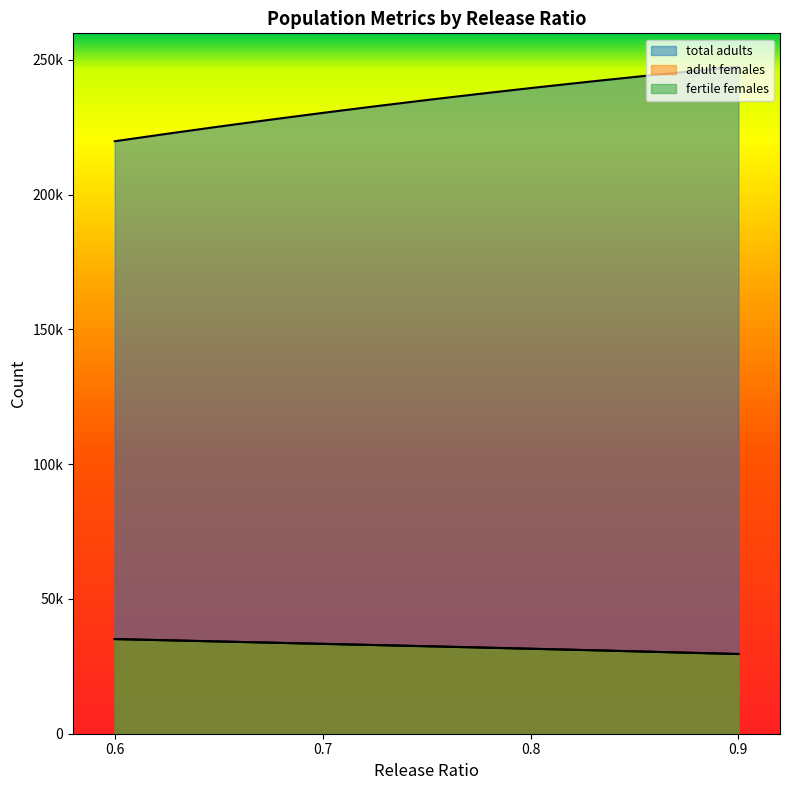

What are all the series names shown in the legend?

total adults, adult females, fertile females